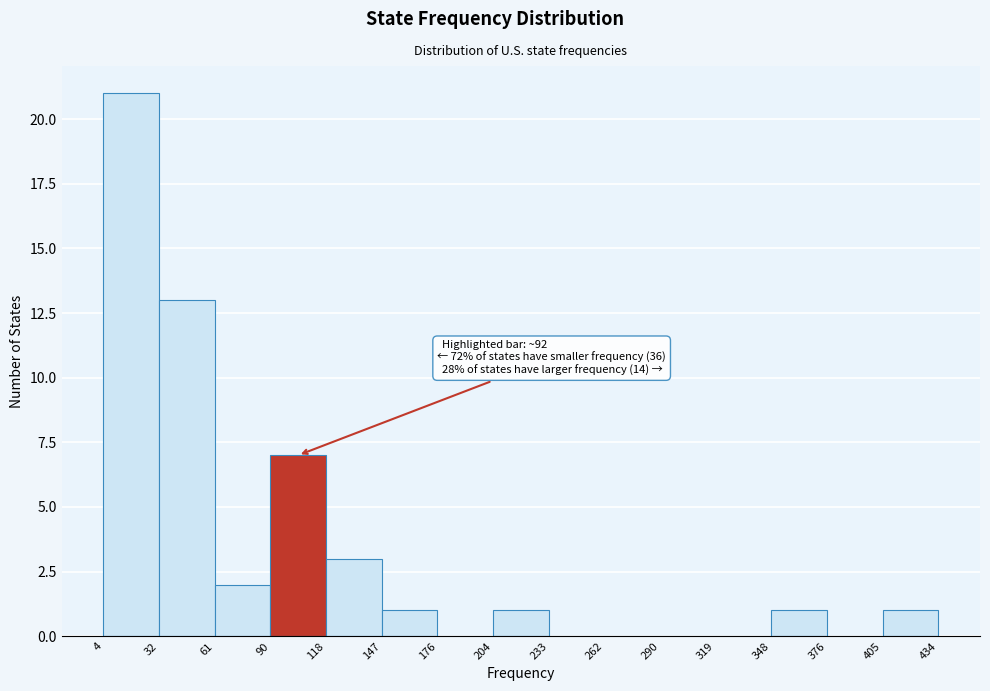

Over which range of the x-axis is the bar tallest?

4 to 32